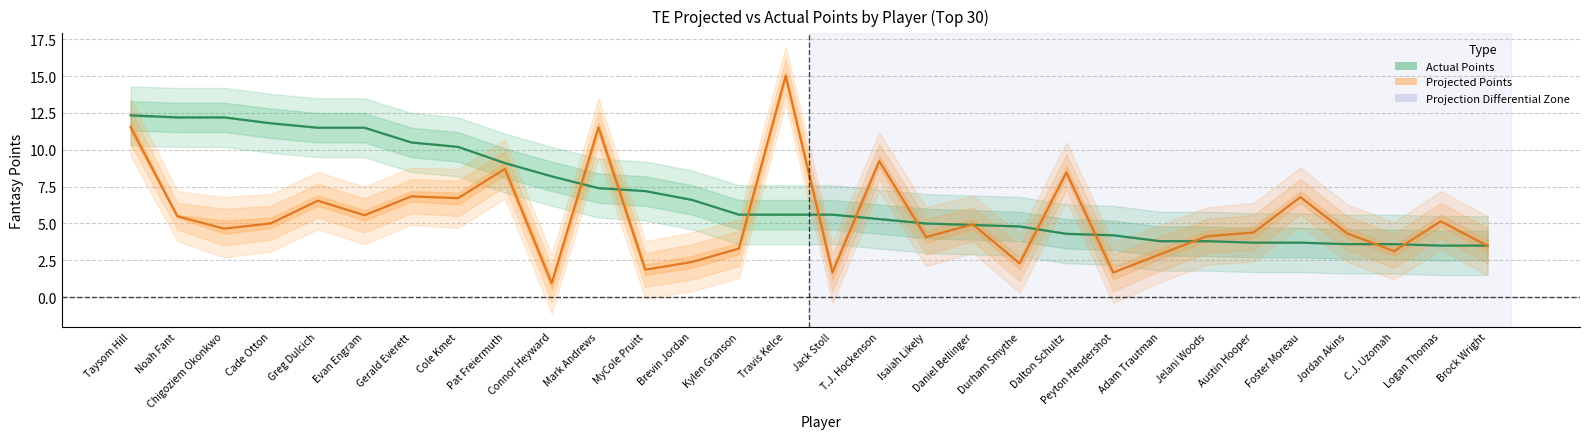

What is the value of the Actual Points point at the 19th from the left?

4.9